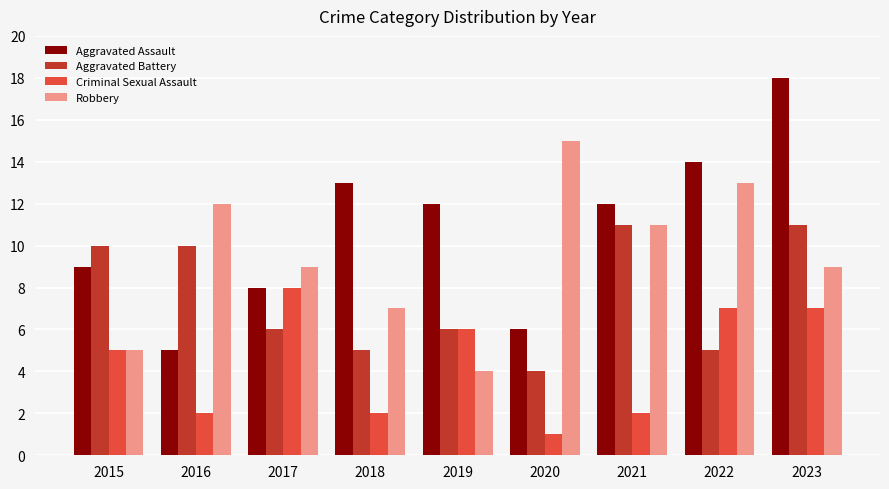

How many distinct data groups are displayed?

4